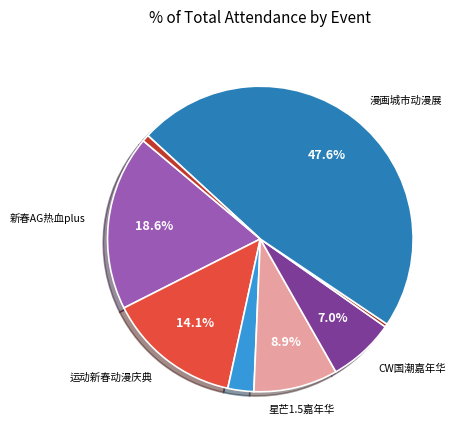

How many slices are in this pie chart?

8